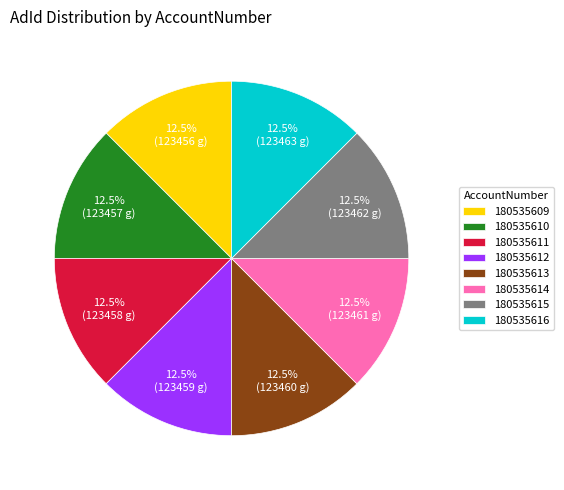

Approximately how many times larger is the value at 180535615 compared to 180535611?

1.0